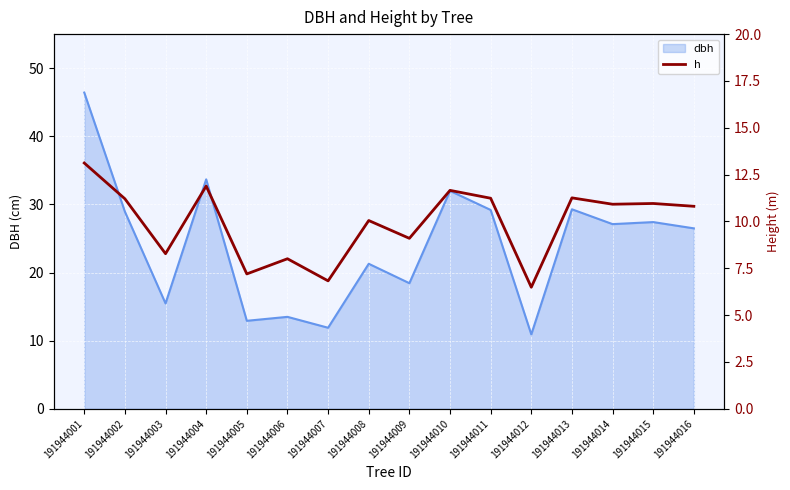

Is it true that dbh equals 27.4 at 191944015?

True